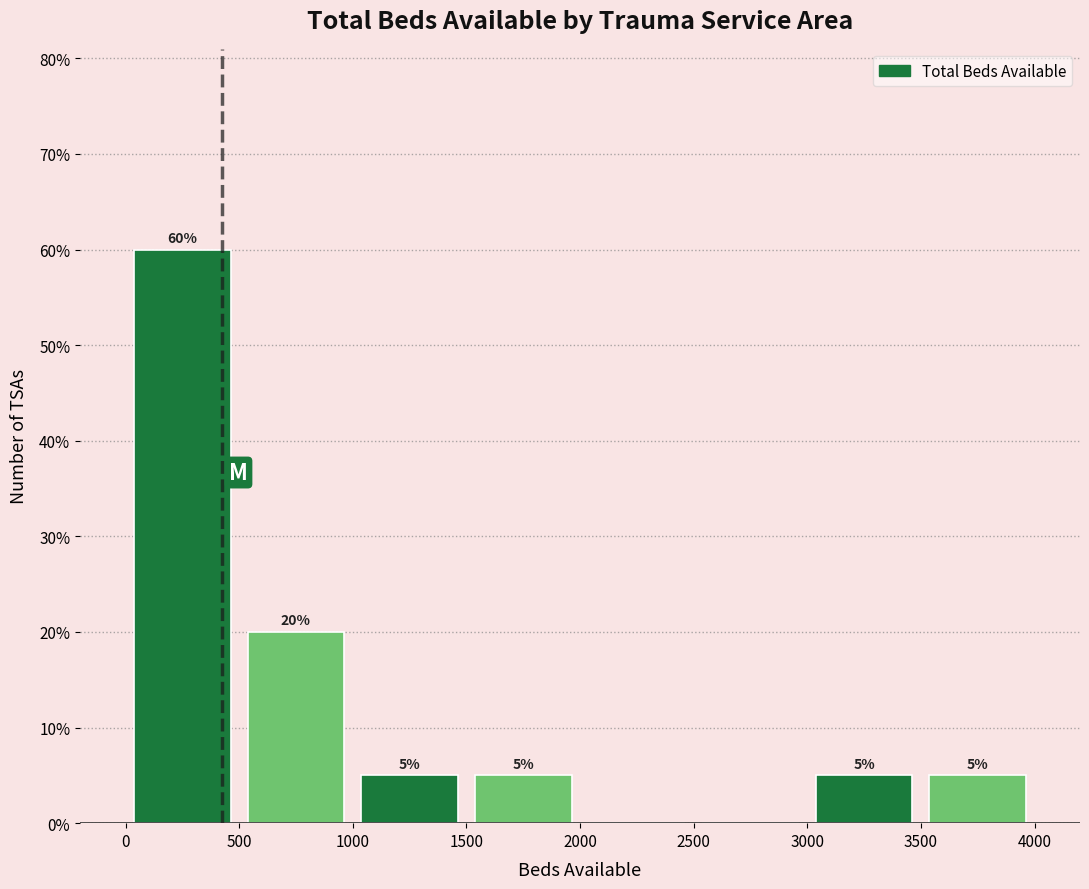

Which range on the x-axis has the tallest bar?

0 to 500